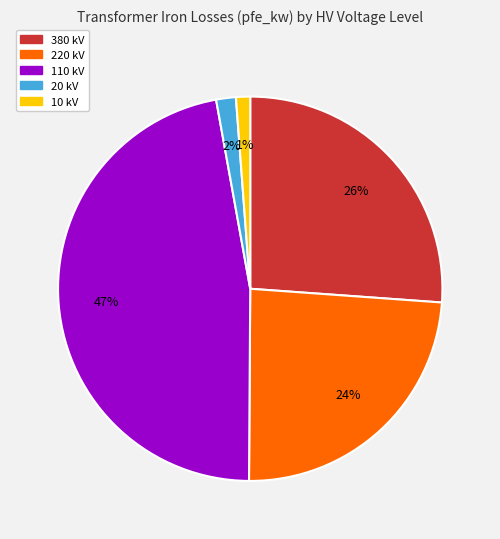

Does any single category account for the majority?

No